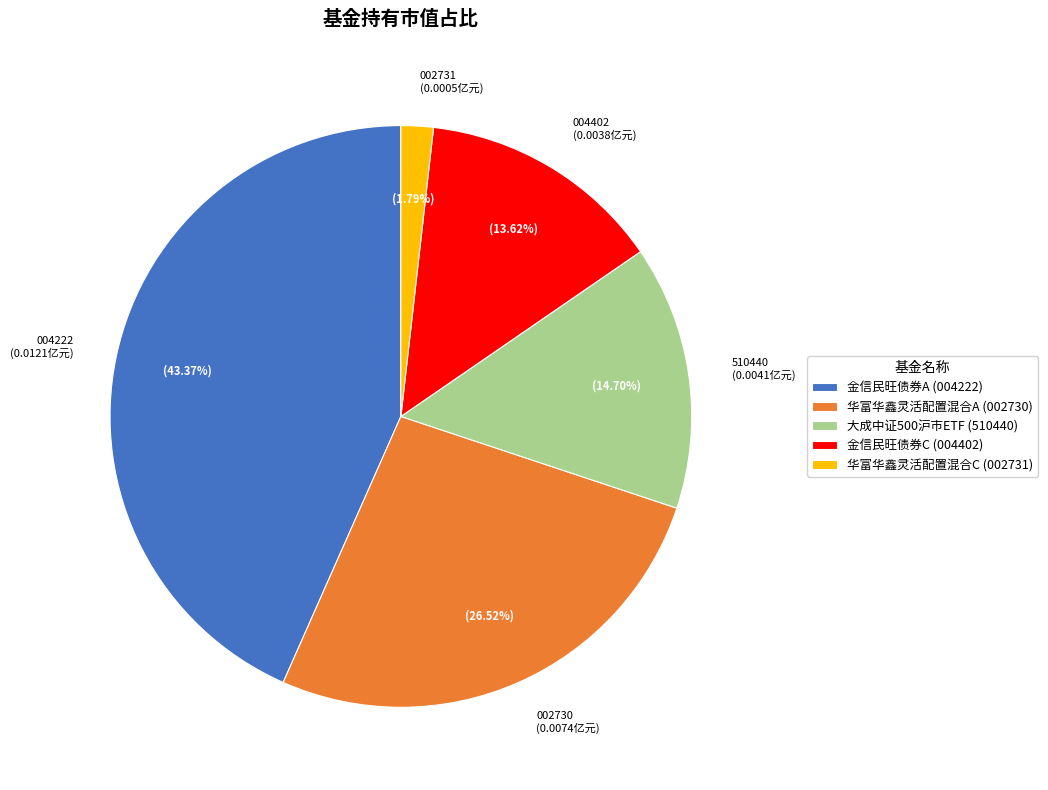

To the nearest percent, what is the difference between the 金信民旺债券C and 大成中证500沪市ETF slice percentages?

1%